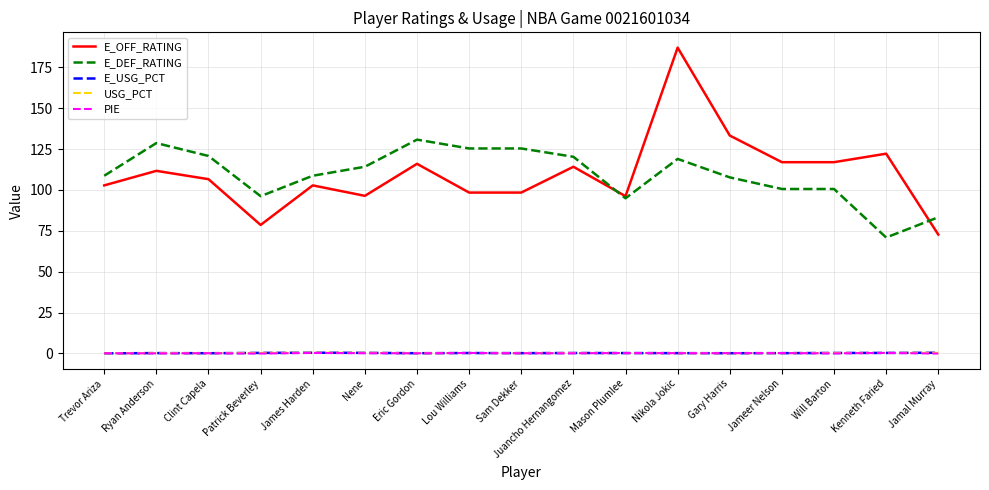

At which category is the sum across all series the highest?

Nikola Jokic